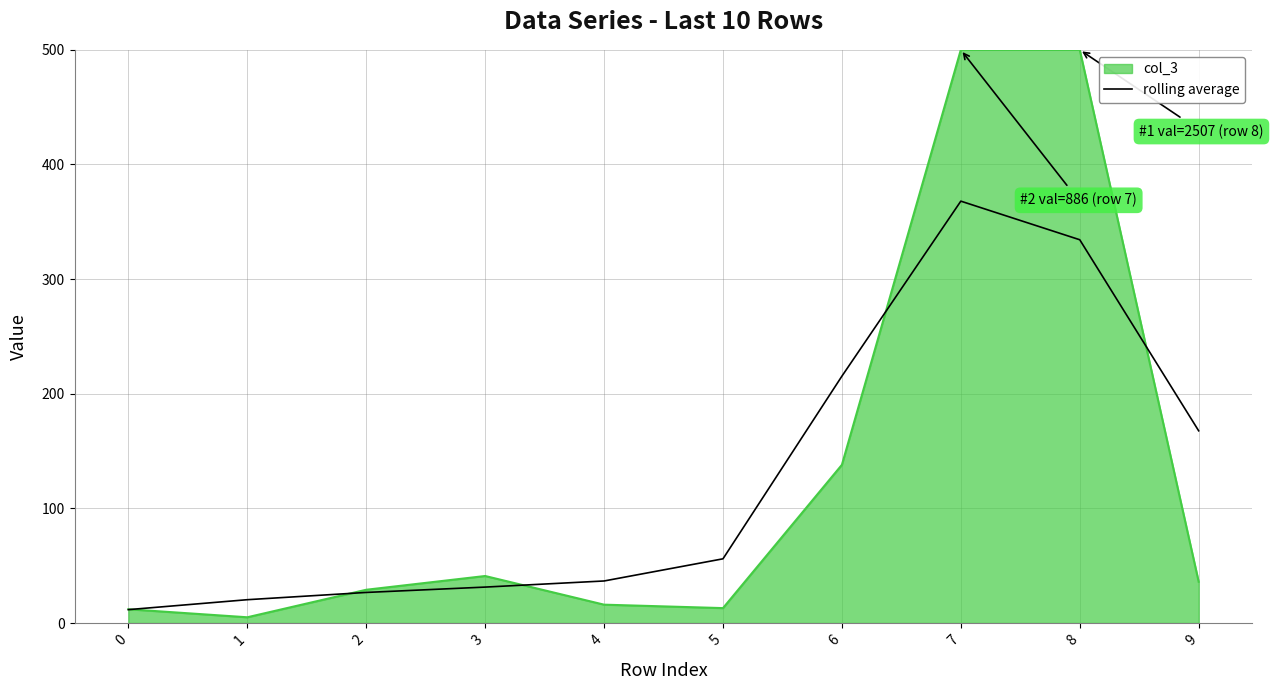

How many categories are shown in the chart?

10